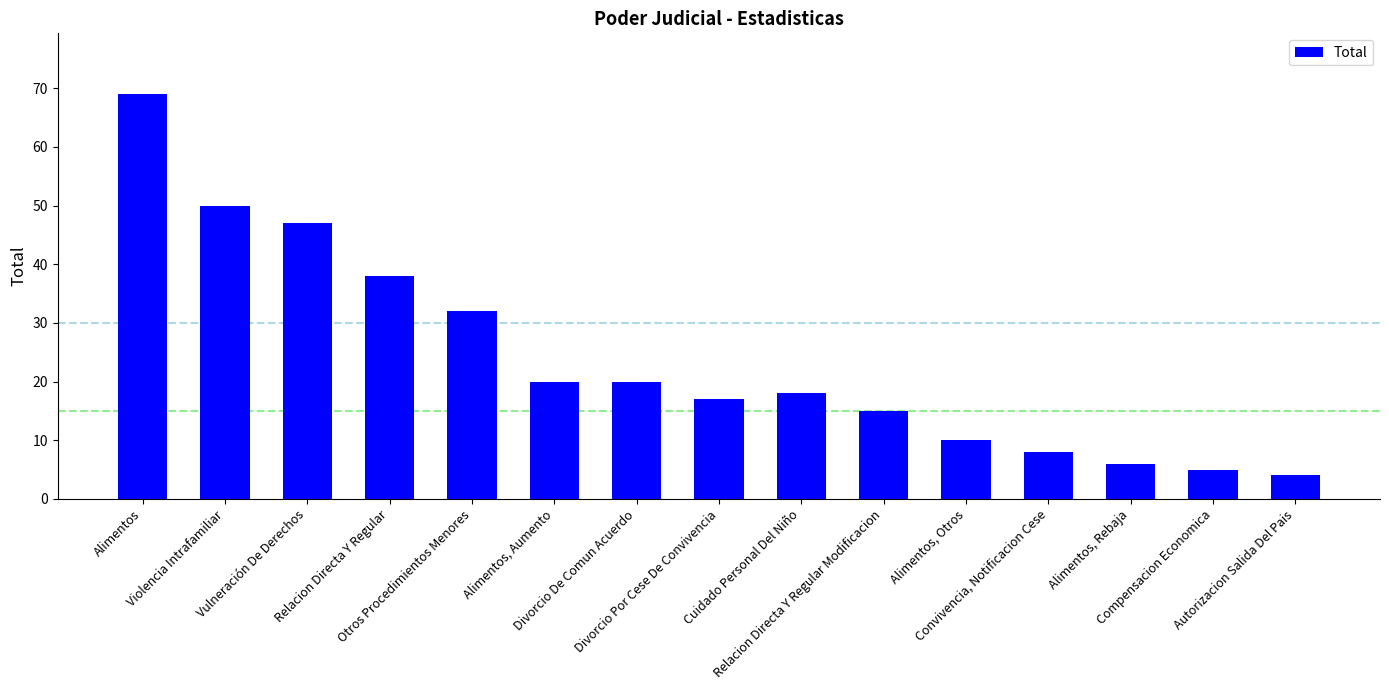

What is the greatest value displayed?

69